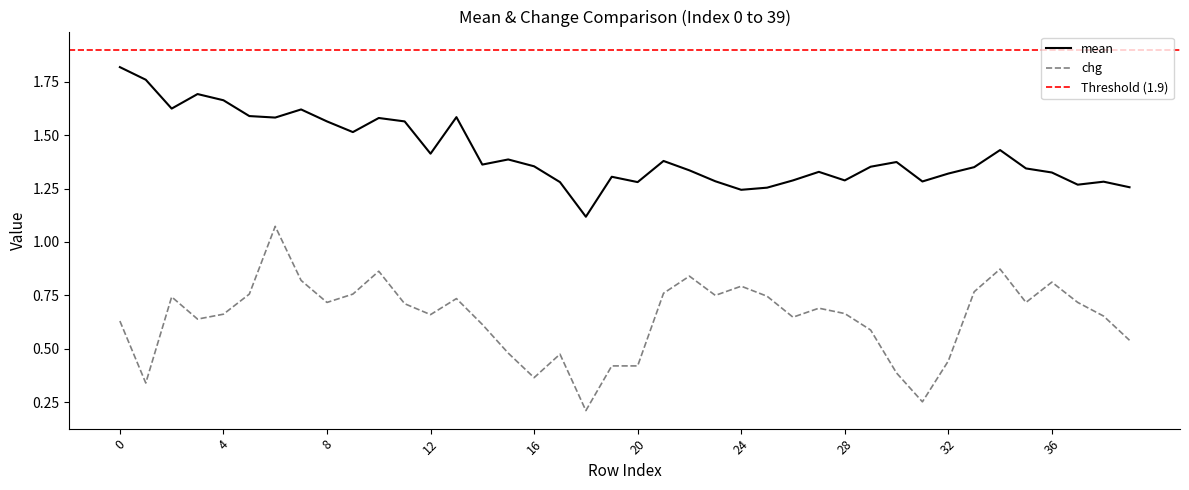

Is this an area chart (filled region under the line)?

No